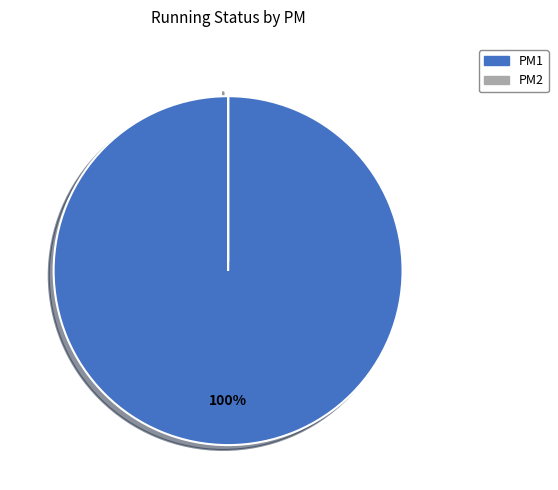

To the nearest percent, what is the average slice percentage?

50%